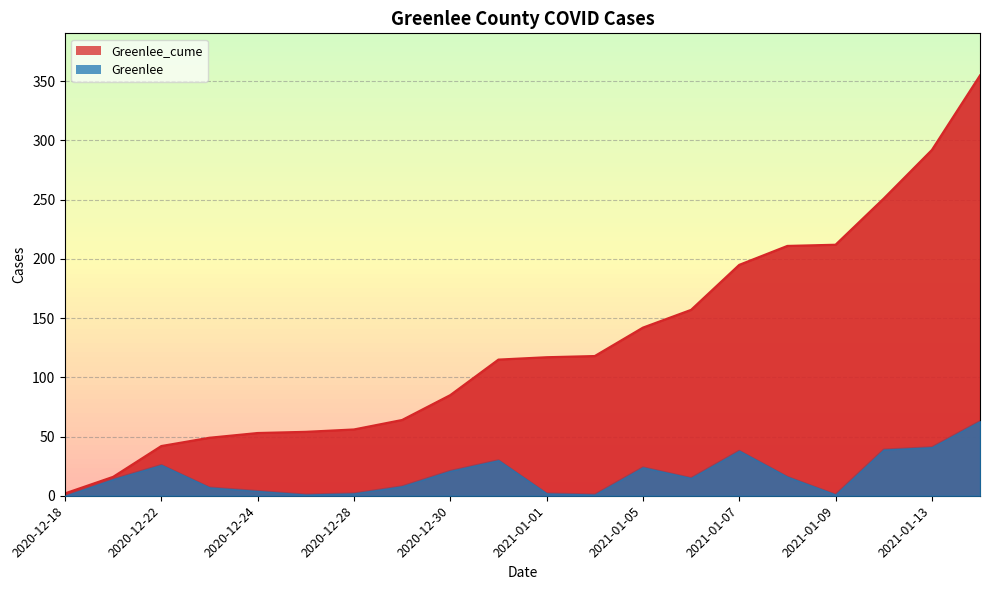

Does the chart display data point markers on the line(s)?

No